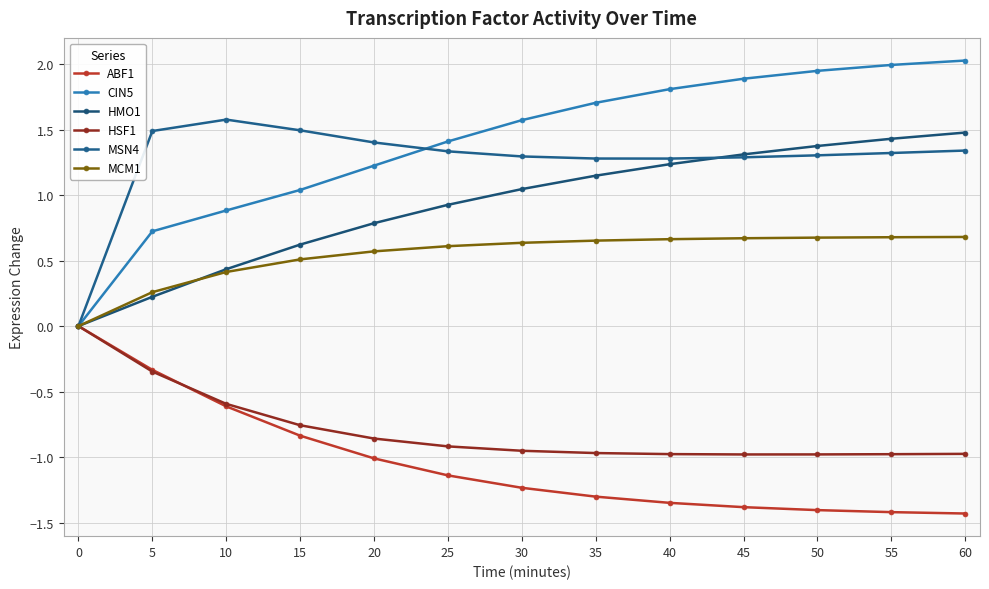

What is the value of the CIN5 point at the 9th from the left?

1.8